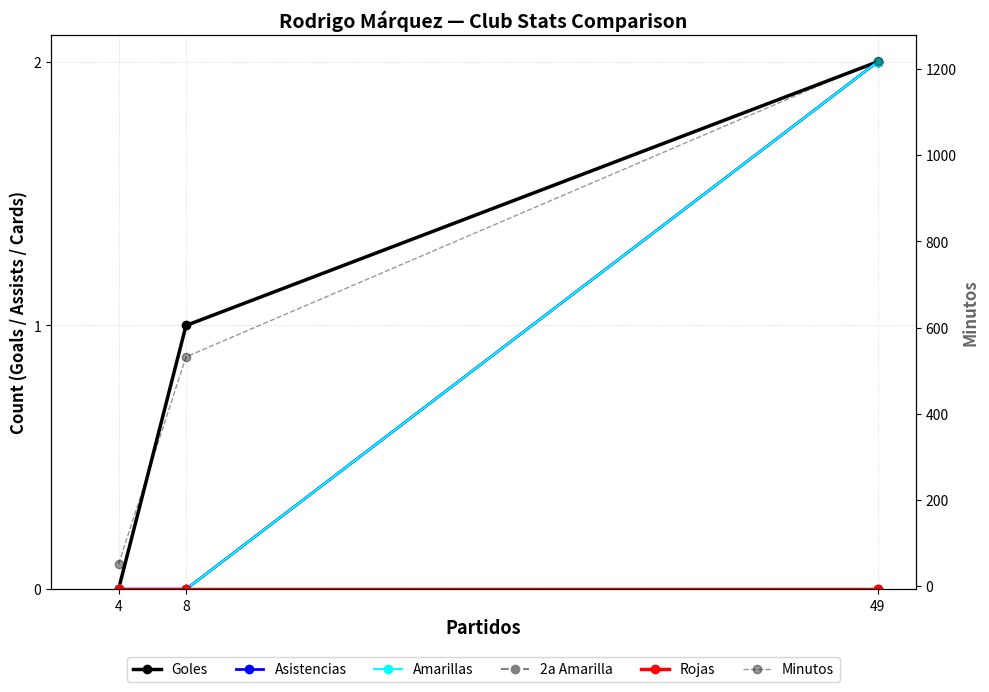

How many data points in Amarillas are above 0?

1